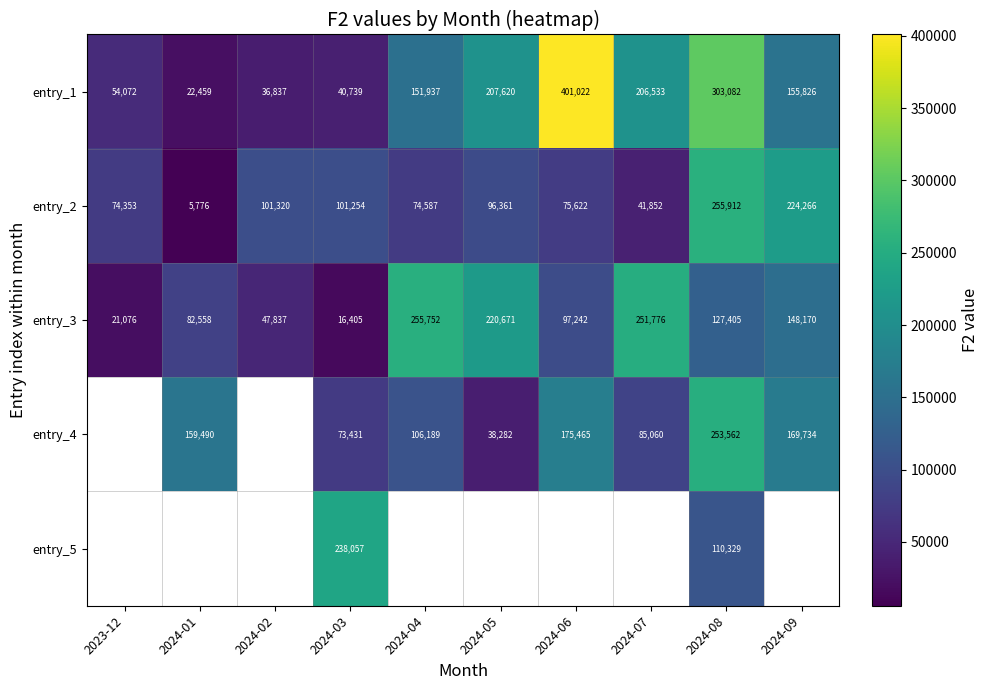

At which label does entry_2 reach its minimum?

2024-01